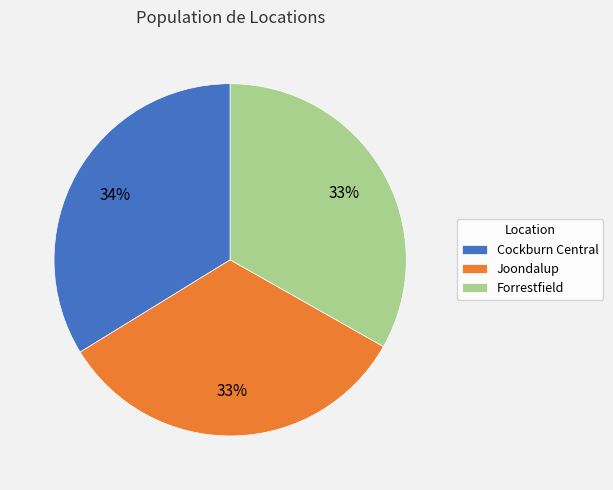

Is the sum of Cockburn Central and Joondalup greater than half?

Yes